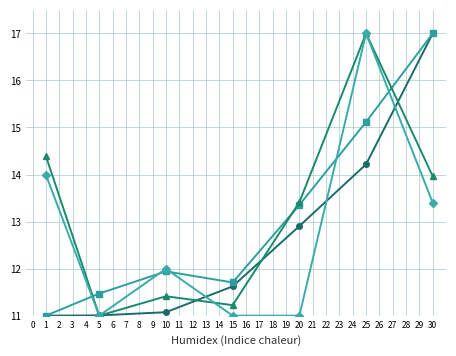

How many data points does each series have?

7